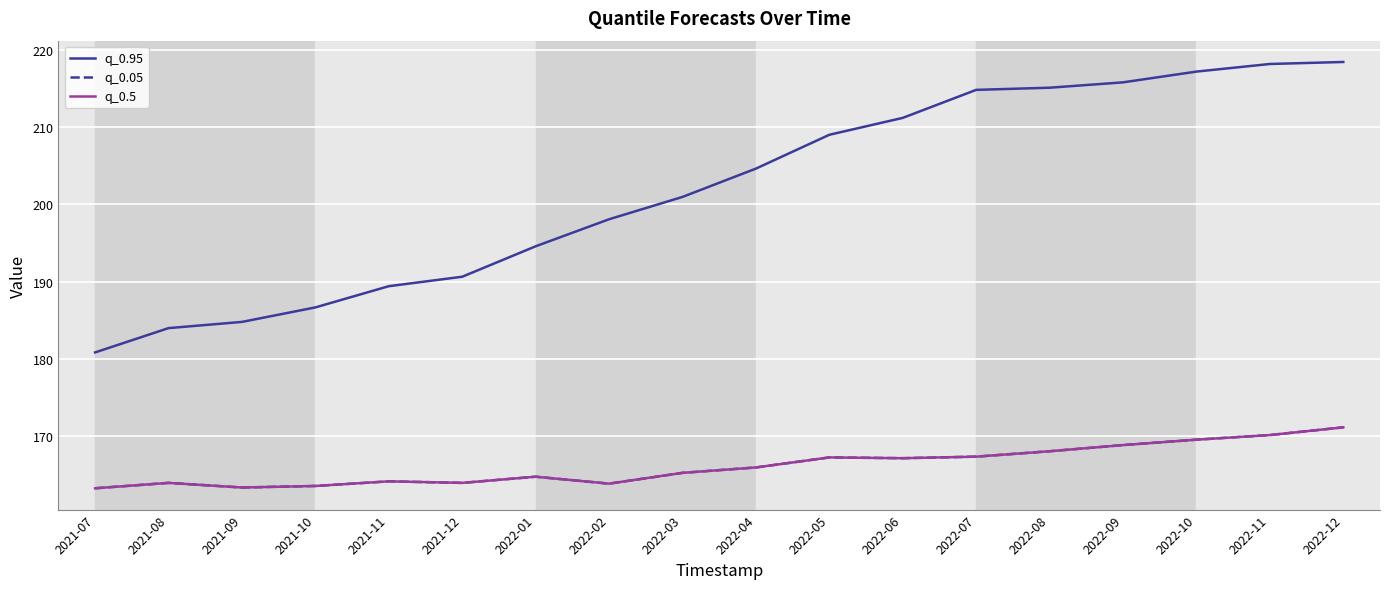

Does the chart display data point markers on the line(s)?

No